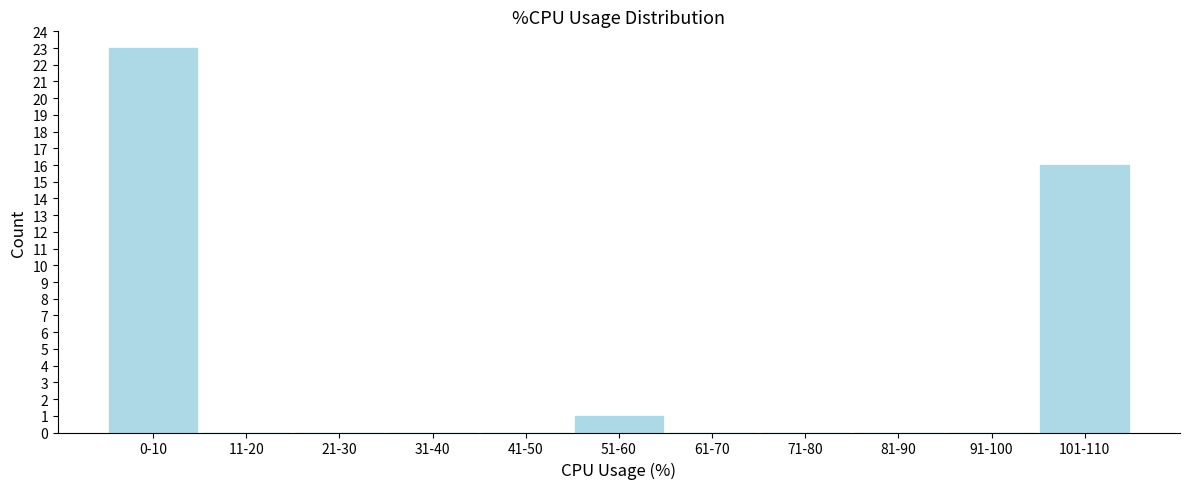

Reading left to right, what are all the values shown in this chart?

0-10=23	11-20=0	21-30=0	31-40=0	41-50=0	51-60=1	61-70=0	71-80=0	81-90=0	91-100=0	101-110=16